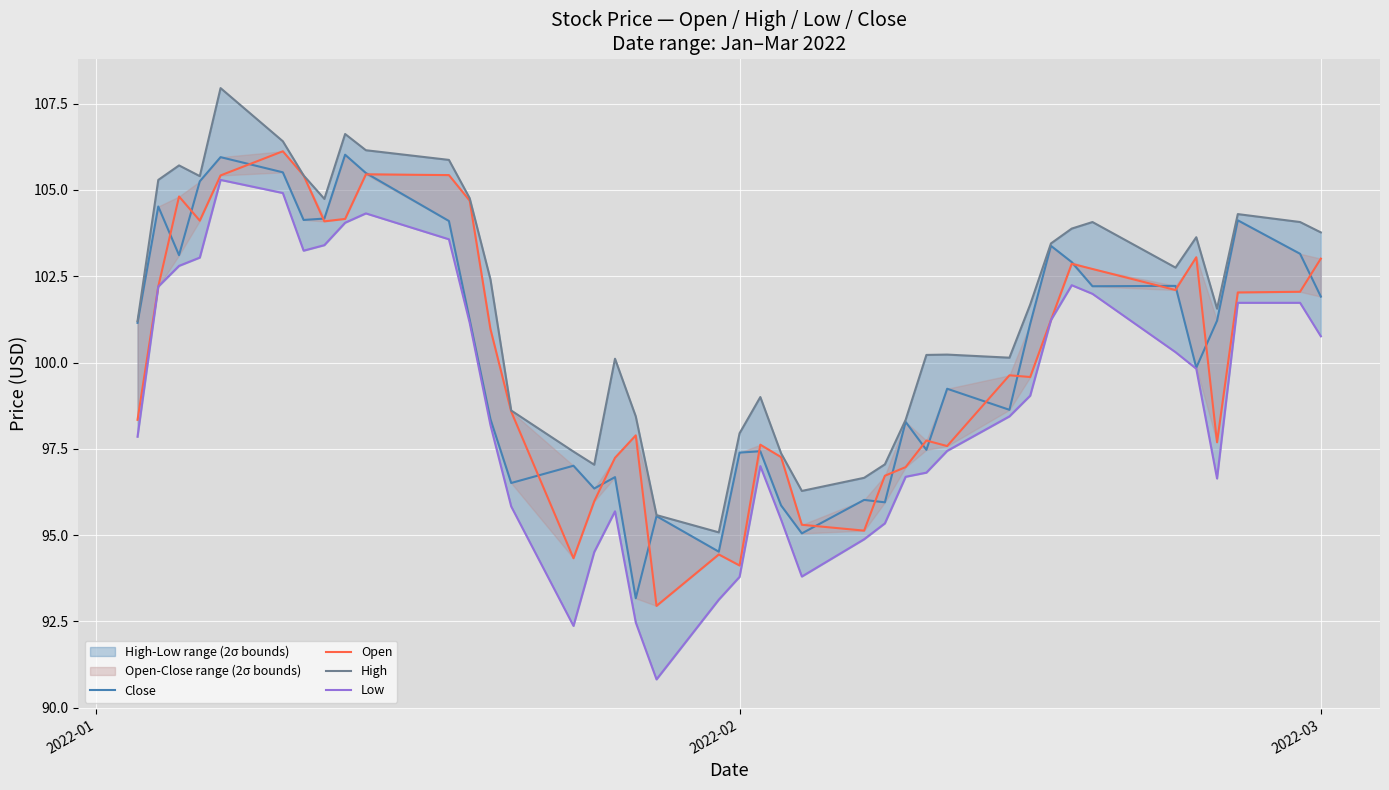

True or false: Low and Close intersect in this chart.

False